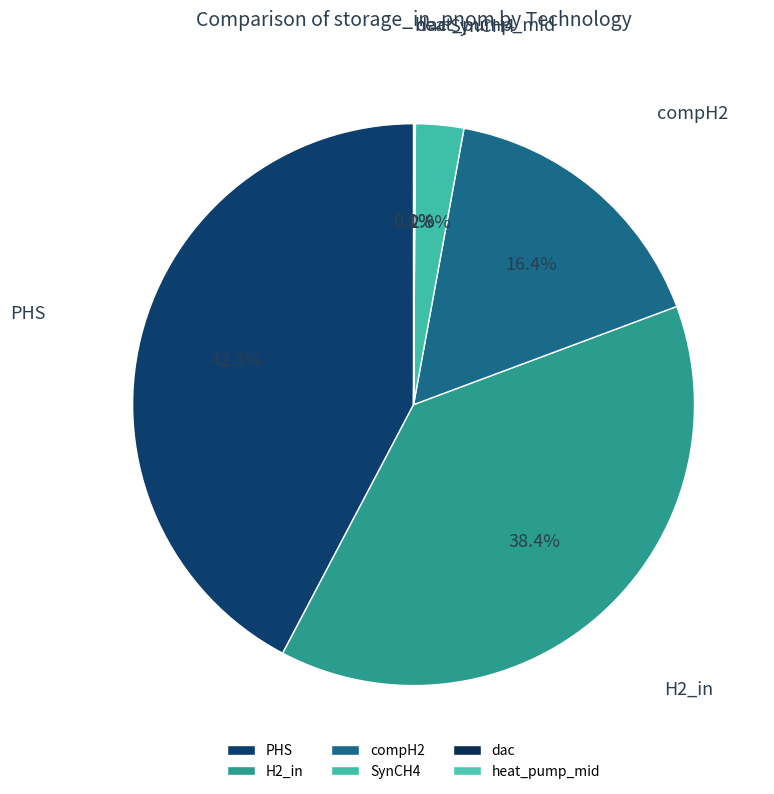

Which slice is the largest?

PHS